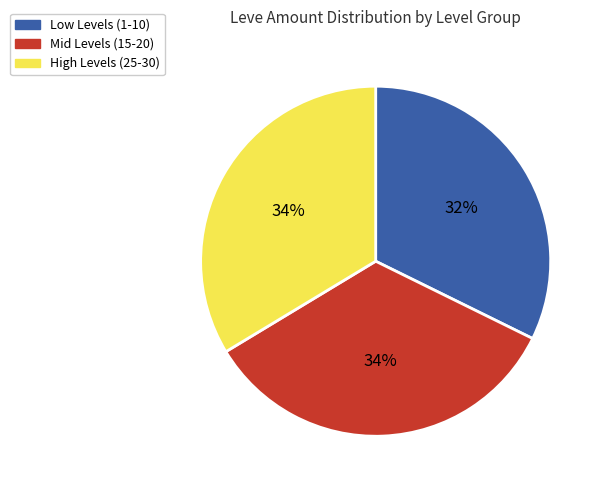

Is there a majority slice in this chart?

No